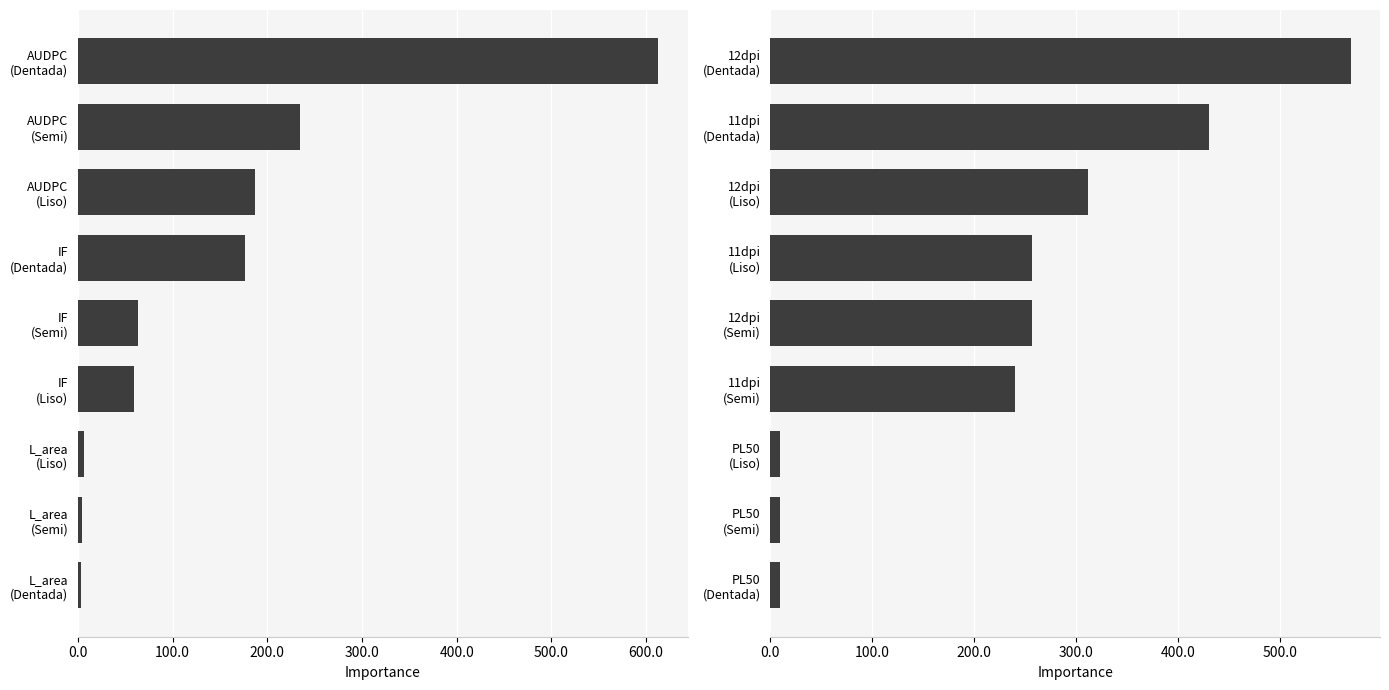

What is the sum of the values at 12dpi (Liso) and 11dpi (Liso)?

568.6